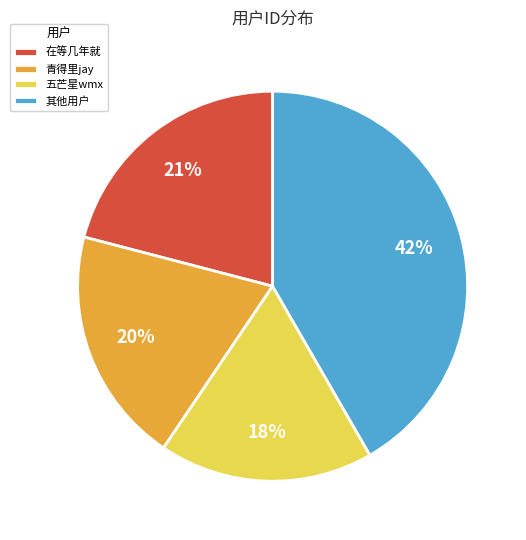

To the nearest percent, what is the average slice percentage?

25%